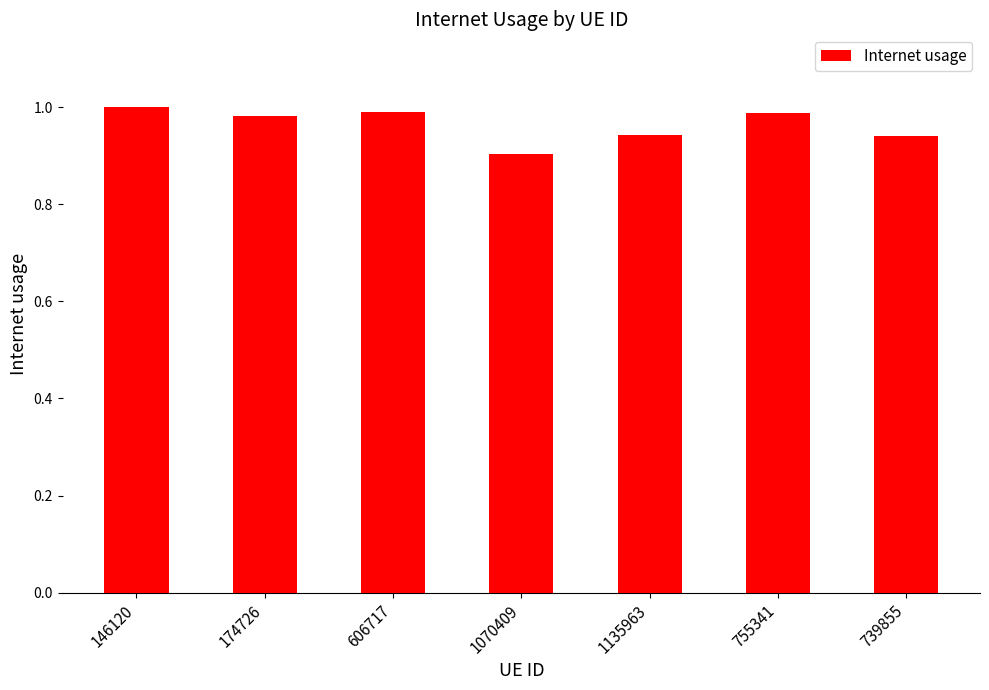

Where is the data nearest to the value 0?

1070409